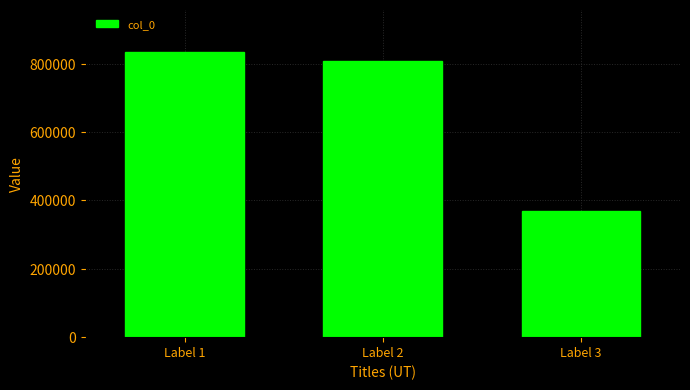

Count the number of data series in this chart.

1